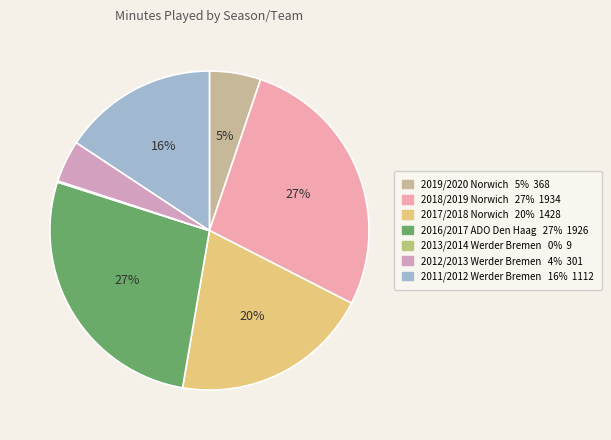

To the nearest percent, what portion does 2018/2019 Norwich represent?

27%